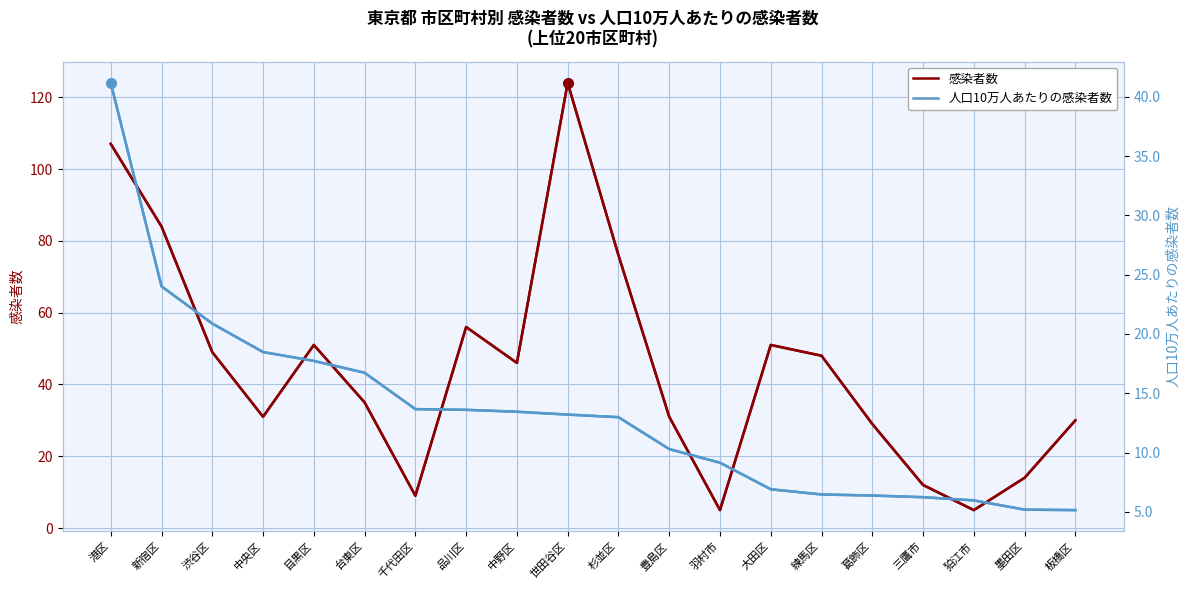

Rank the series by their average value, from highest to lowest.

感染者数, 人口10万人あたりの感染者数